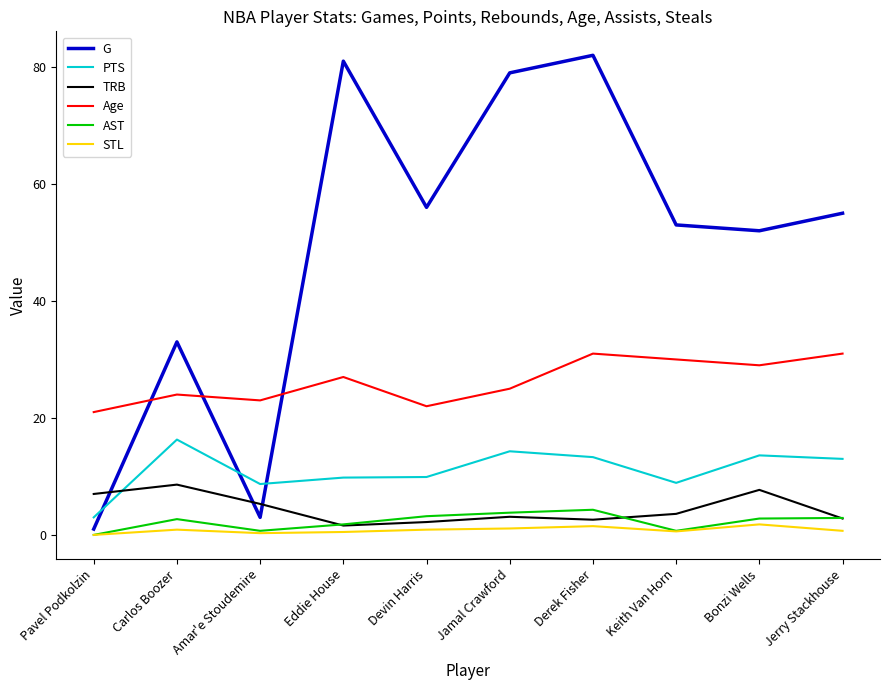

How many categories are shown in the chart?

10